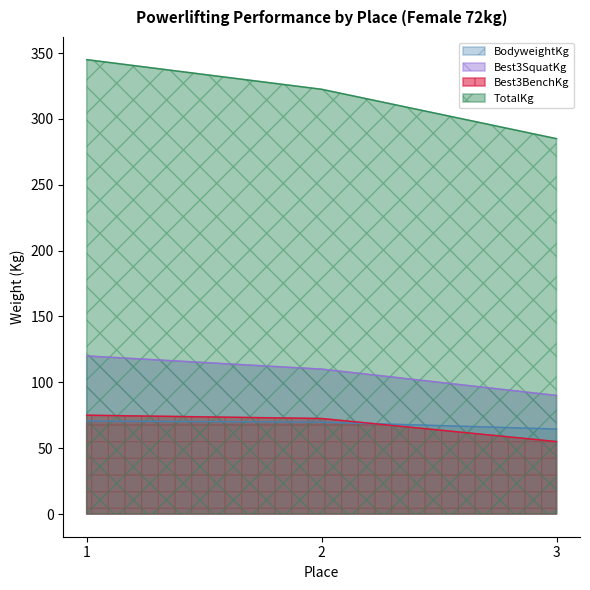

What is the lowest value of the TotalKg series?

285.0